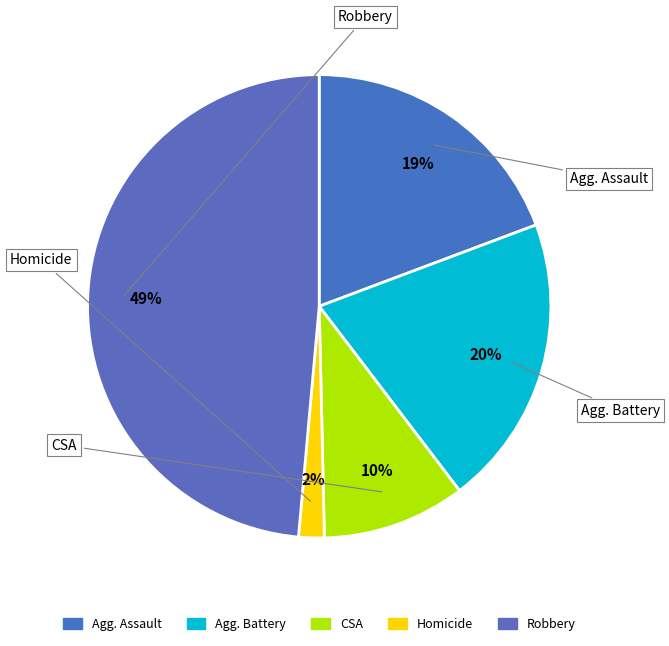

How many segments does this pie chart have?

5